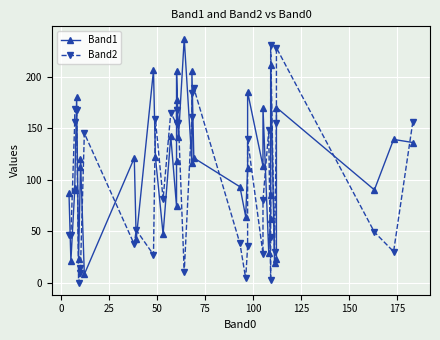

Rank the series by their maximum value, from highest to lowest.

Band1, Band2